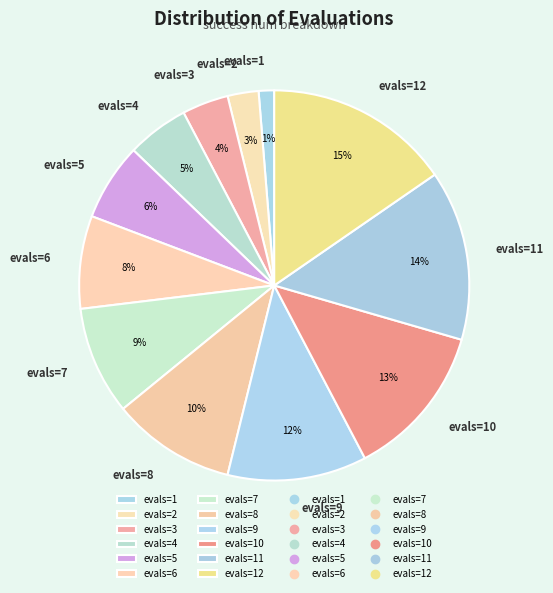

Is it true that evals=6 is 2% of the pie?

False